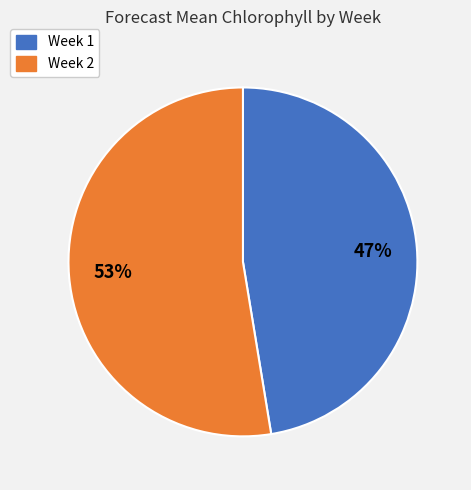

How many slices are in this pie chart?

2